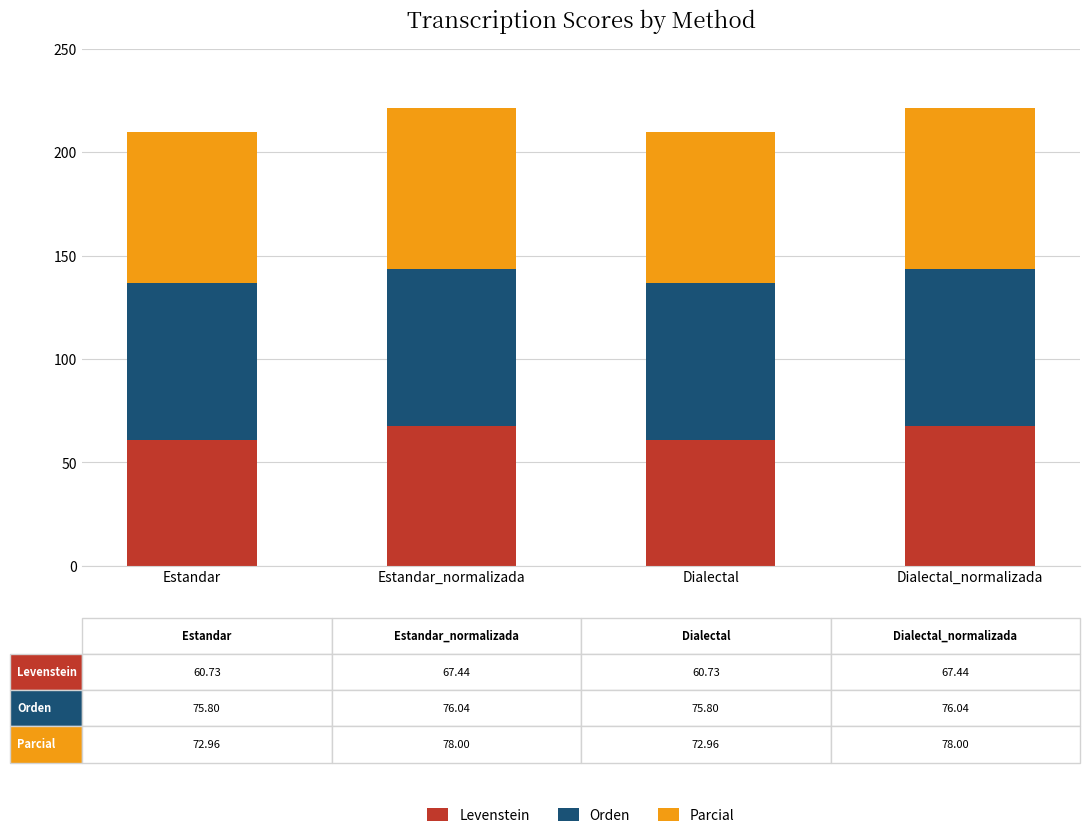

What is the average value of the Levenstein series?

64.1